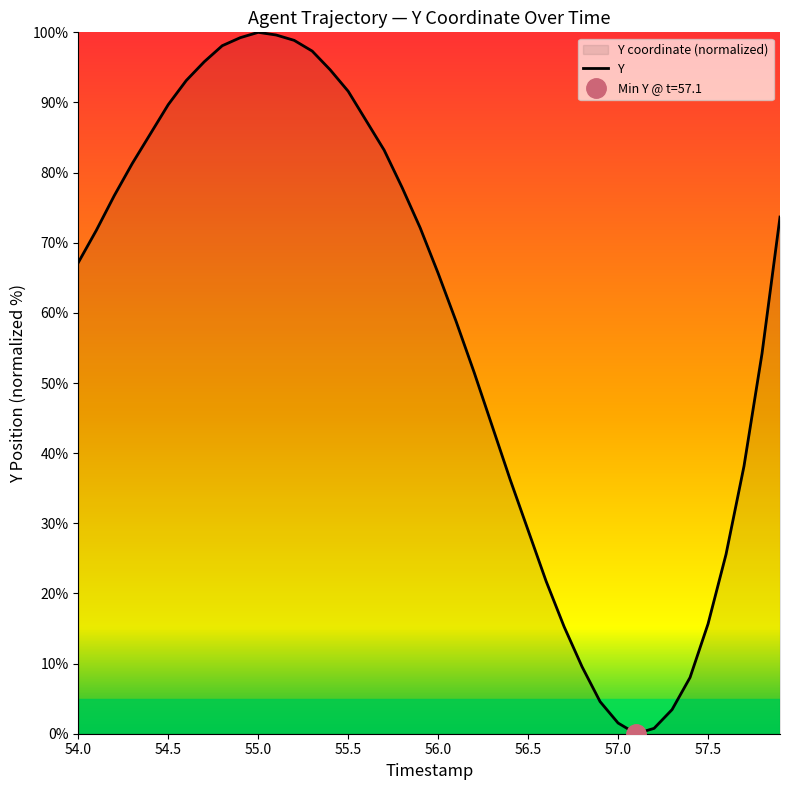

Is it true that the value at 56.0 is 59.4?

False